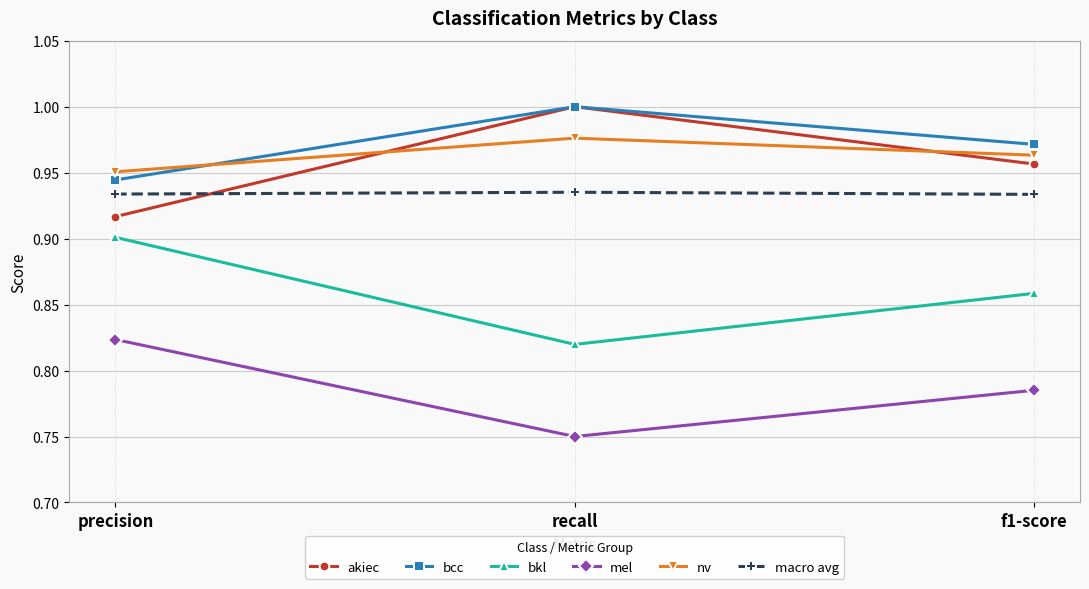

What is the sum of the akiec values at recall and precision?

1.9